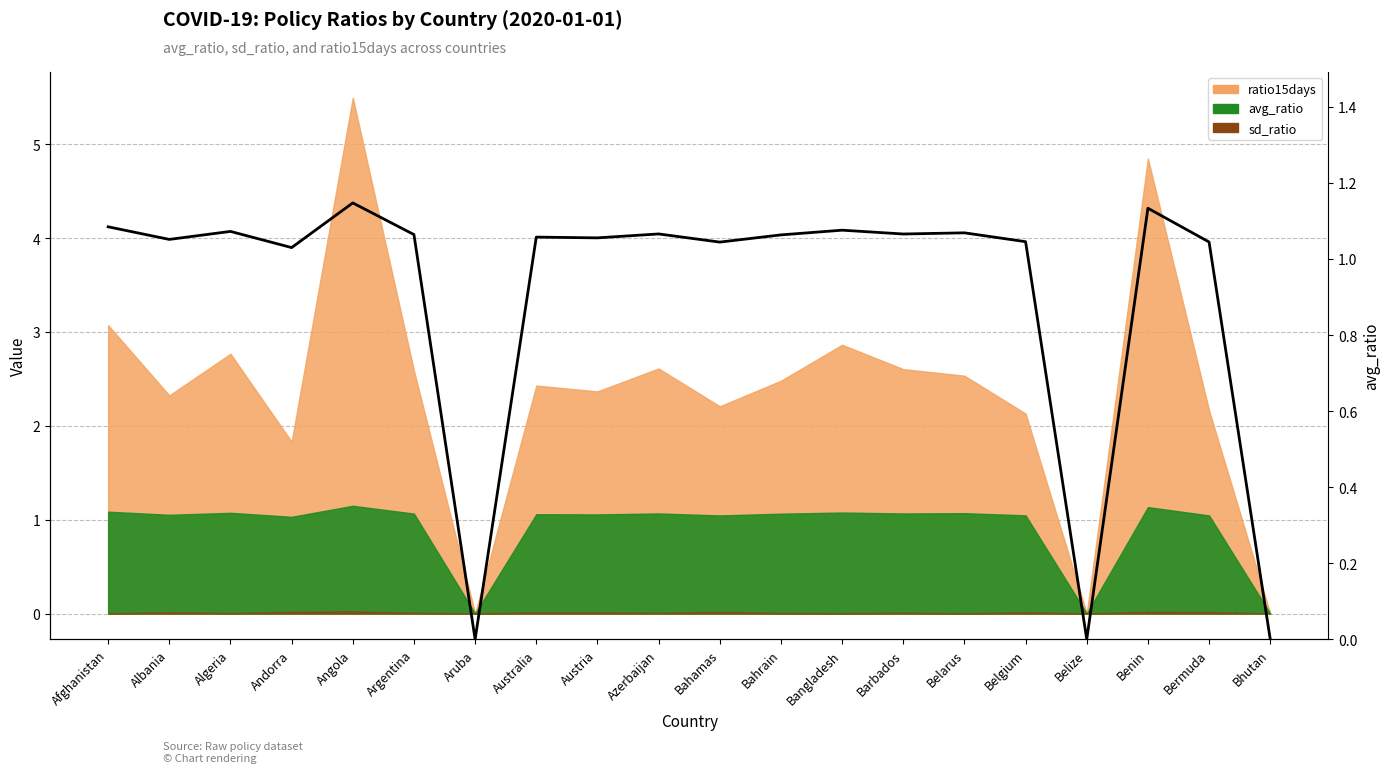

At which label is the value closest to 0?

Aruba